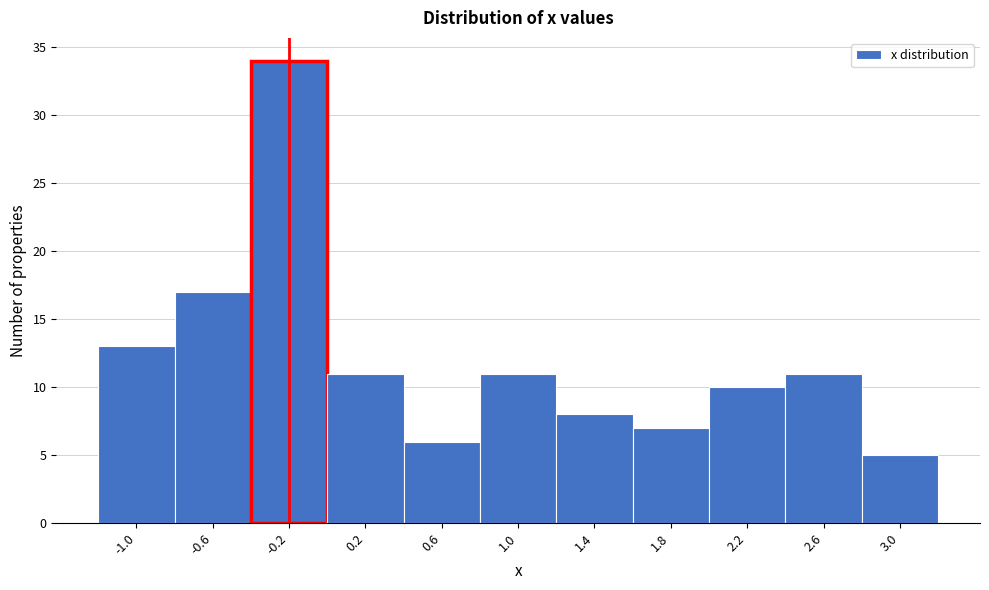

Over which range of the x-axis is the bar tallest?

-0.4 to 0.0